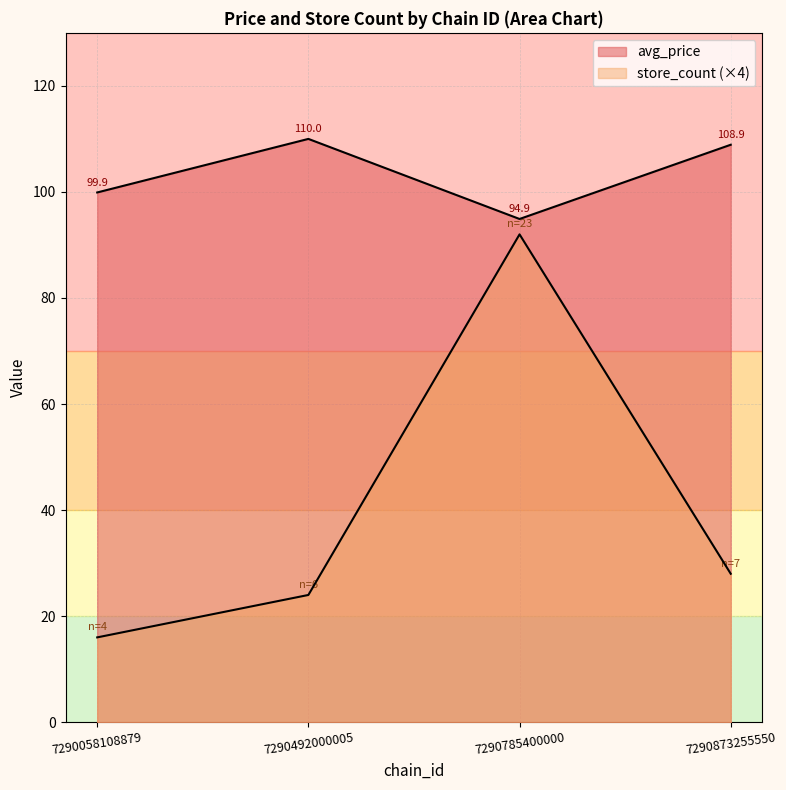

How many lines are shown in the chart?

2